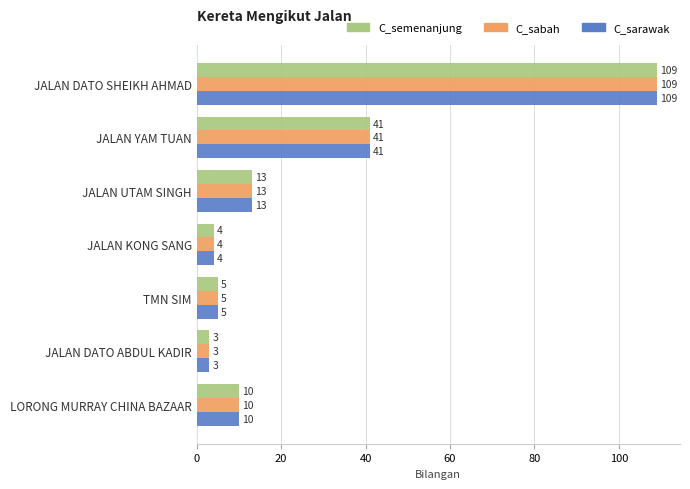

What is the difference between the maximum and minimum values in the C_sabah series?

106